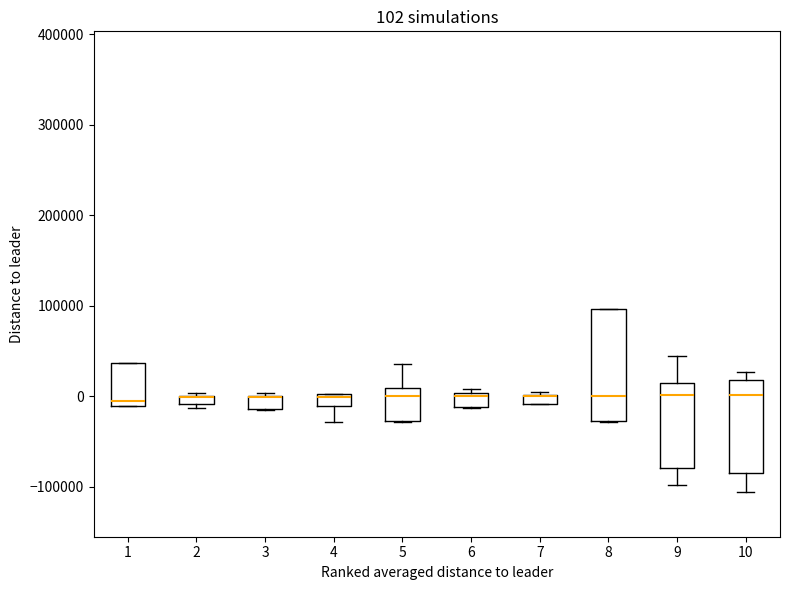

Which box is the tallest, from its lower edge to its upper edge?

8